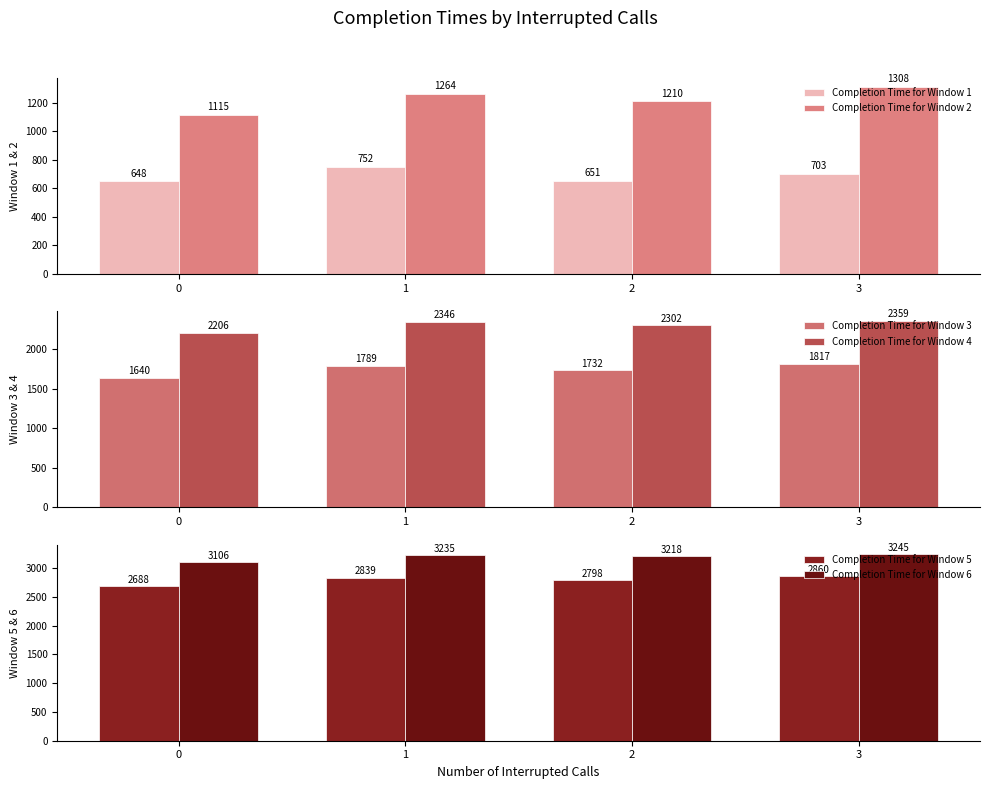

Are the bars horizontal?

No